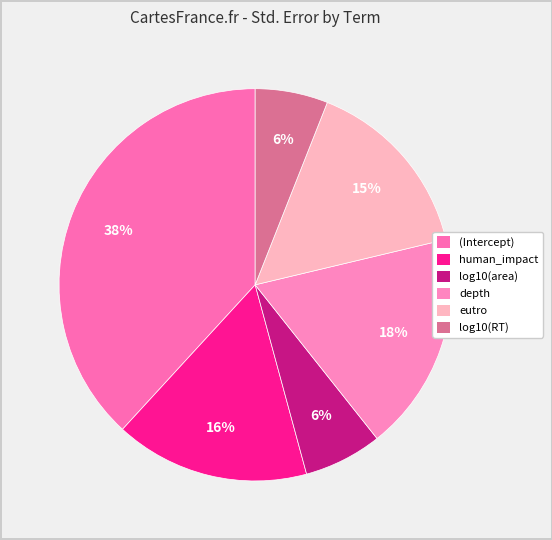

Which category has the smallest portion of the pie?

log10(RT)